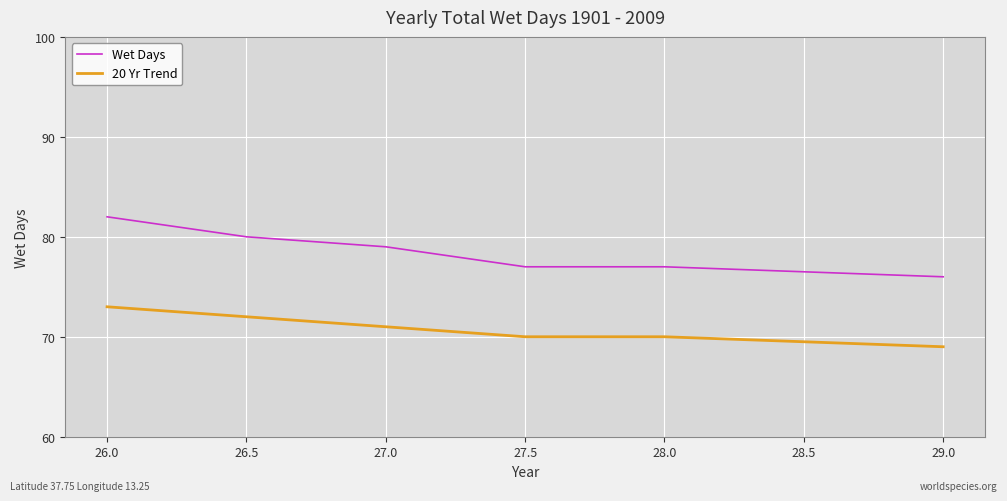

Which series has the largest range (max minus min)?

Wet Days